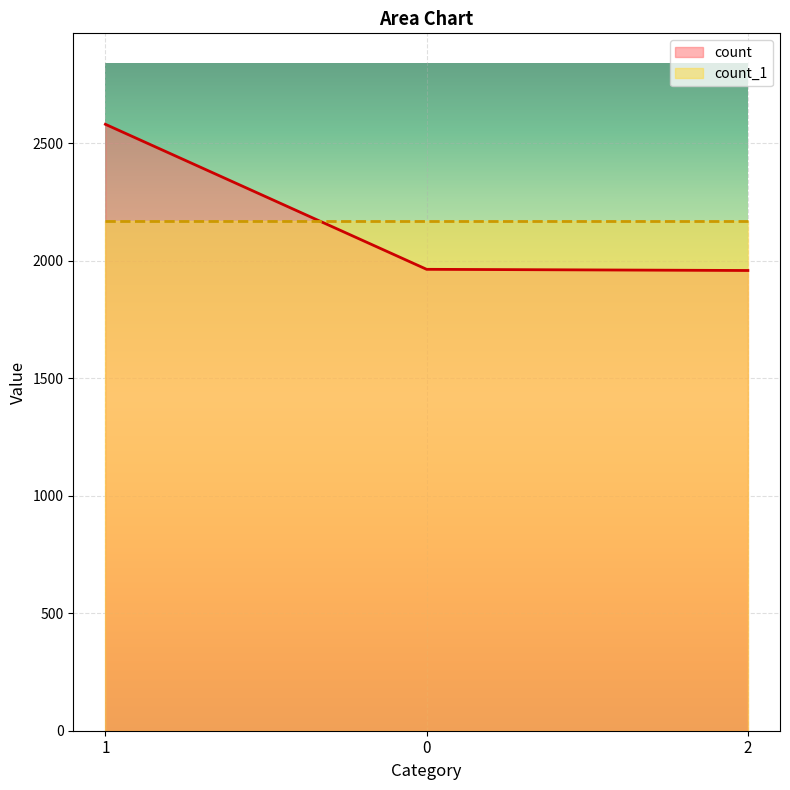

Is it true that the value at 1 is 2580?

True